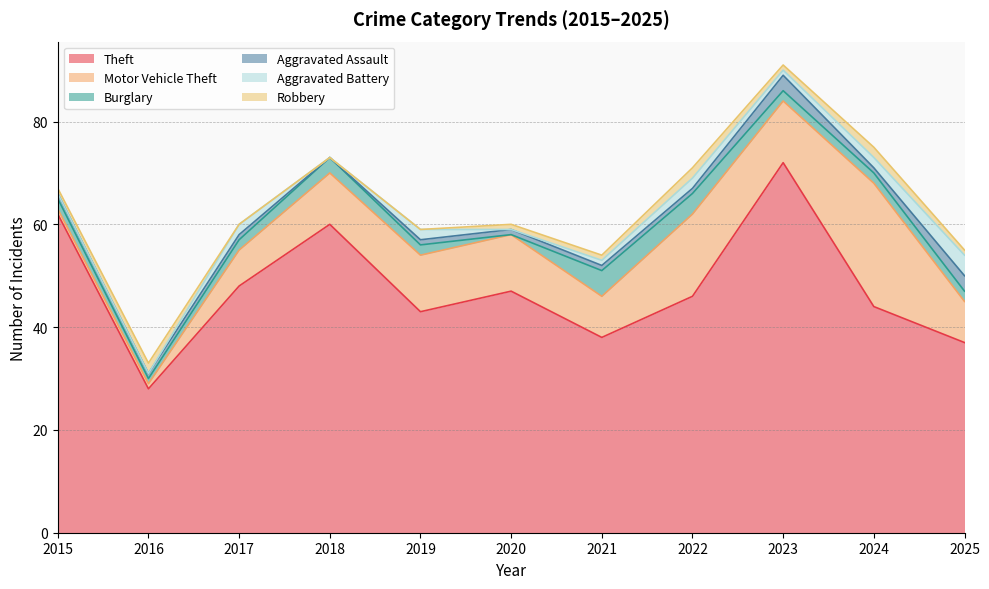

How many lines are shown in the chart?

6